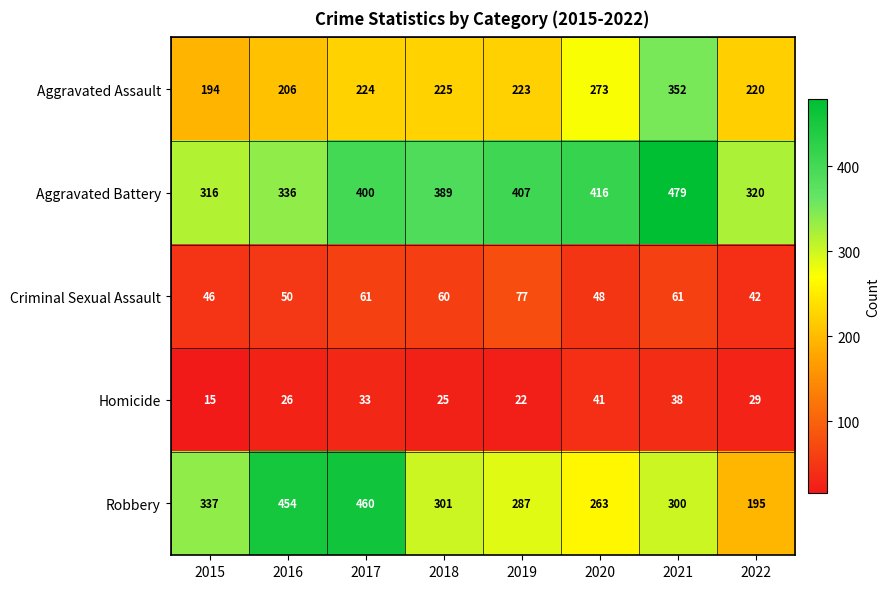

Count the number of data series in this chart.

5